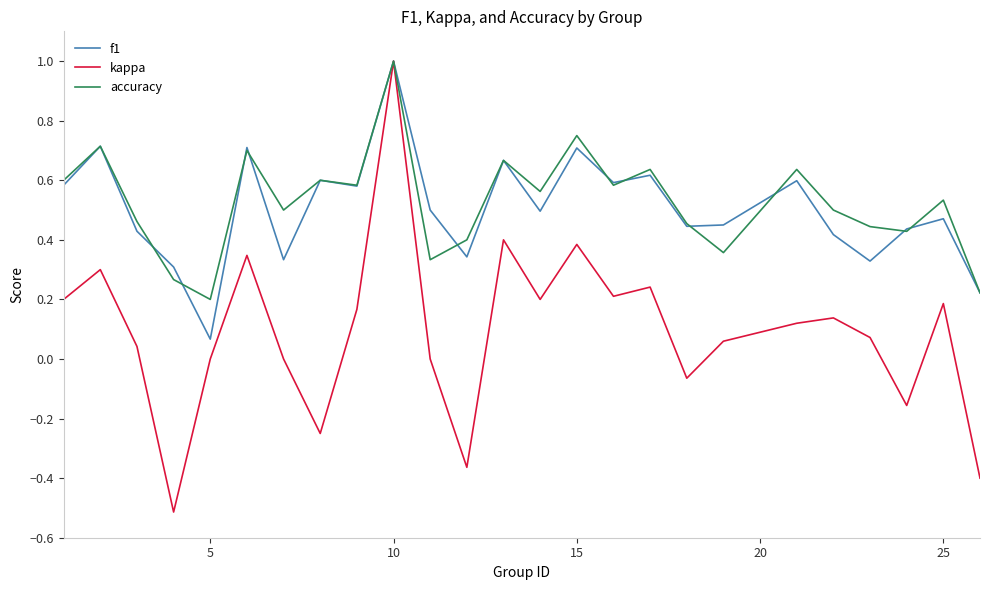

Which series has the widest spread of values?

kappa